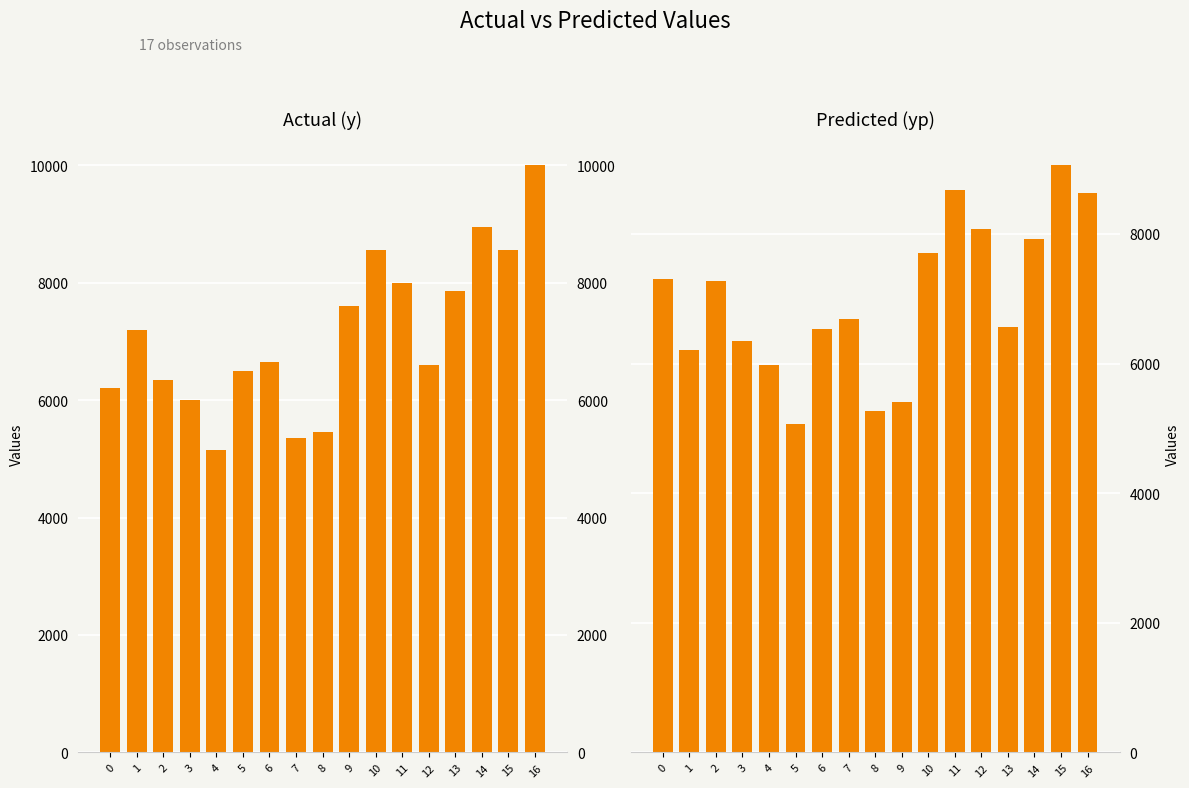

Rank the series by their maximum value, from highest to lowest.

y, yp